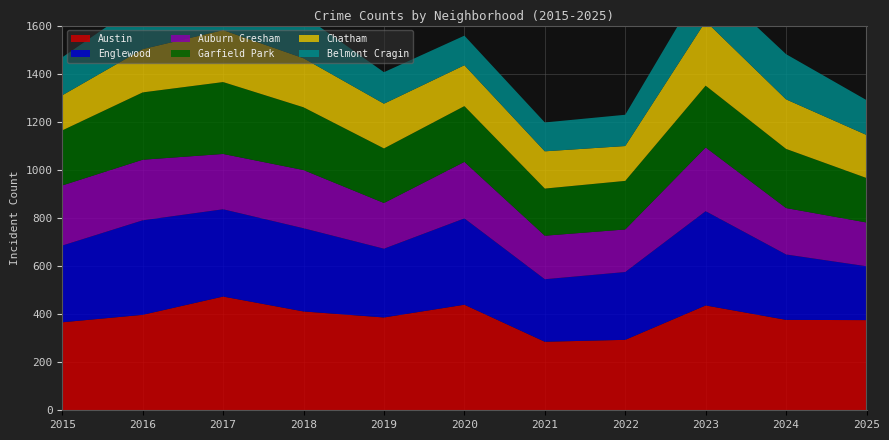

Reading left to right, transcribe all the data shown in this chart.

Austin: 2015=366	2016=397	2017=473	2018=411	2019=386	2020=439	2021=285	2022=293	2023=436	2024=376	2025=375
Englewood: 2015=319	2016=393	2017=363	2018=346	2019=286	2020=359	2021=260	2022=282	2023=392	2024=272	2025=224
Auburn Gresham: 2015=250	2016=252	2017=230	2018=242	2019=190	2020=235	2021=181	2022=177	2023=265	2024=193	2025=182
Garfield Park: 2015=229	2016=280	2017=299	2018=261	2019=227	2020=232	2021=196	2022=202	2023=257	2024=246	2025=185
Chatham: 2015=146	2016=180	2017=216	2018=204	2019=186	2020=170	2021=155	2022=145	2023=268	2024=206	2025=179
Belmont Cragin: 2015=158	2016=196	2017=235	2018=178	2019=131	2020=123	2021=120	2022=130	2023=176	2024=188	2025=145